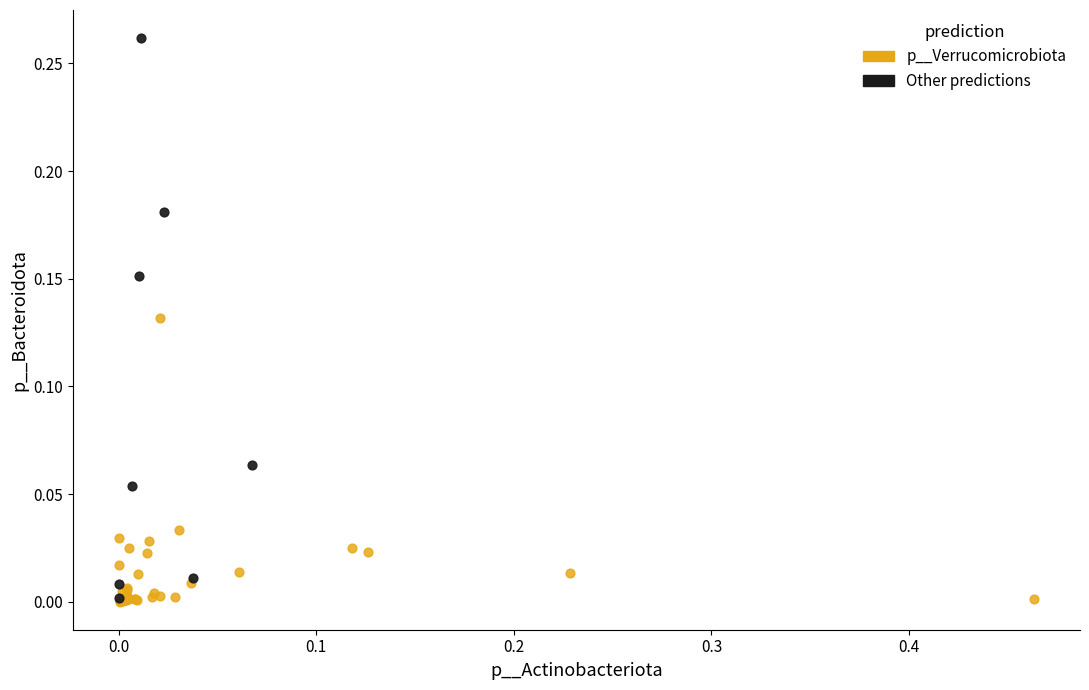

Which series has the largest Y range (max minus min)?

Other predictions